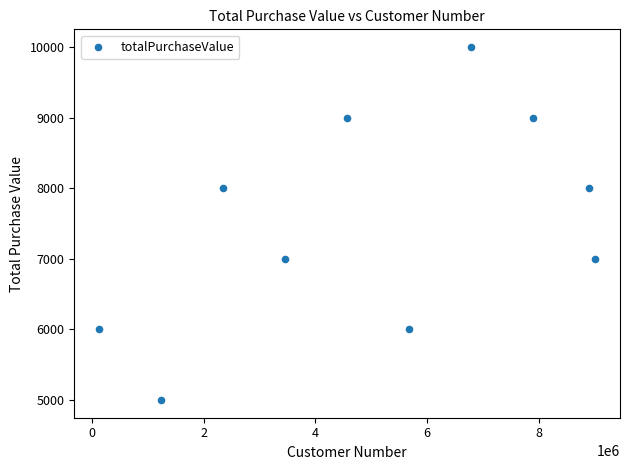

What is the range of X values (max minus min)?

8888889